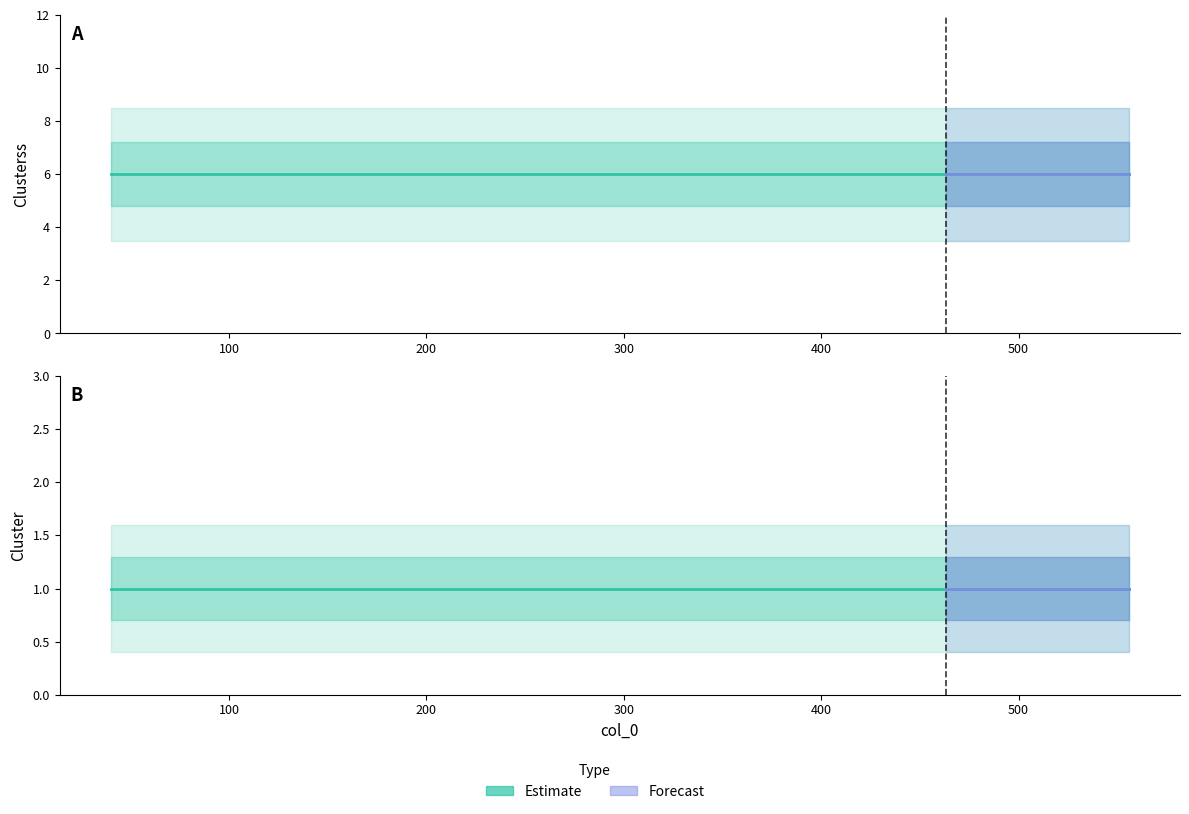

What is the value of the Clusterss point at the 9th from the left?

6